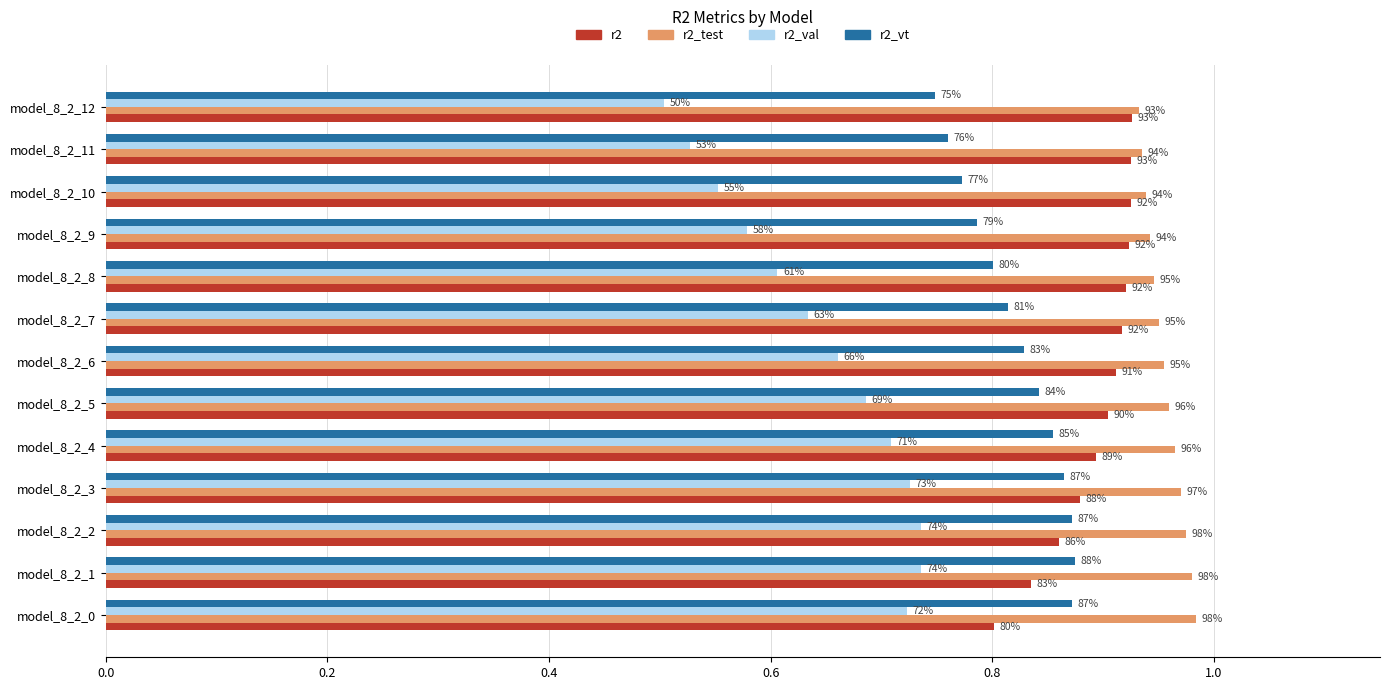

List the series in order of their peak value, highest first.

r2_test, r2, r2_vt, r2_val